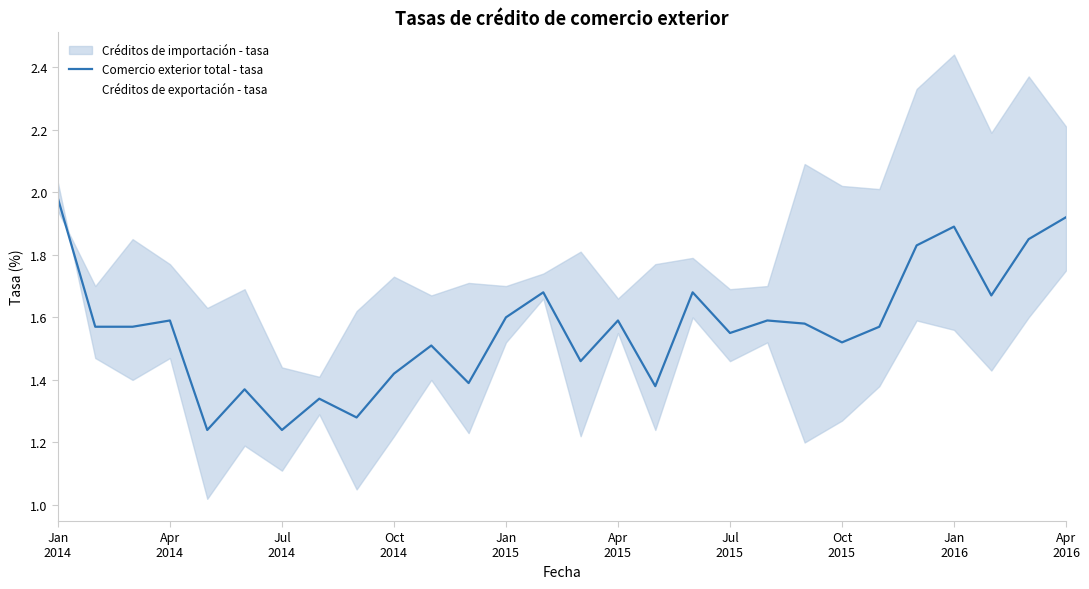

What position from the left is Jan 2016?

25